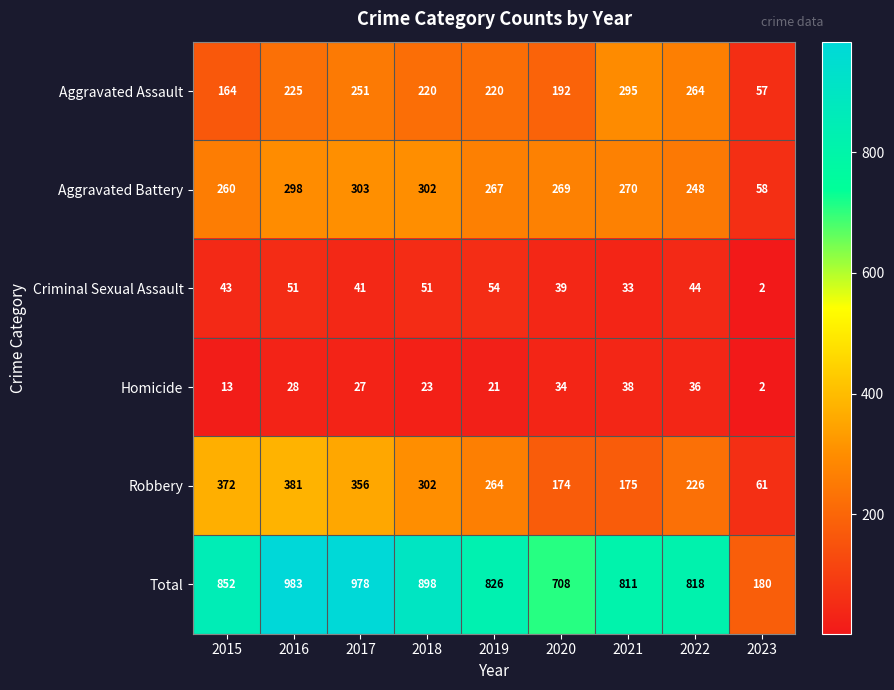

Rank the series at 2019 from highest to lowest value.

Total, Aggravated Battery, Robbery, Aggravated Assault, Criminal Sexual Assault, Homicide